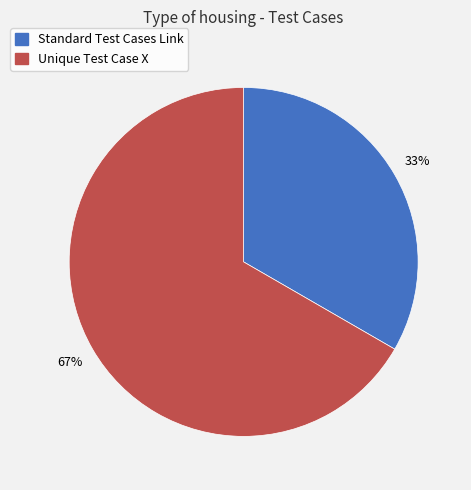

Count the number of slices in the pie.

2